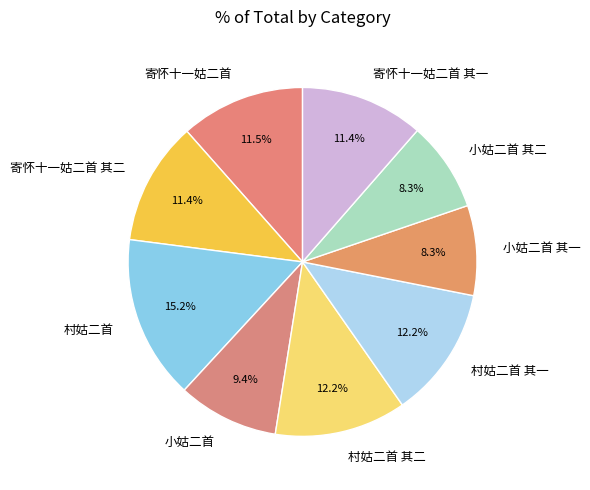

True or false: 小姑二首 accounts for 1% of the total.

False